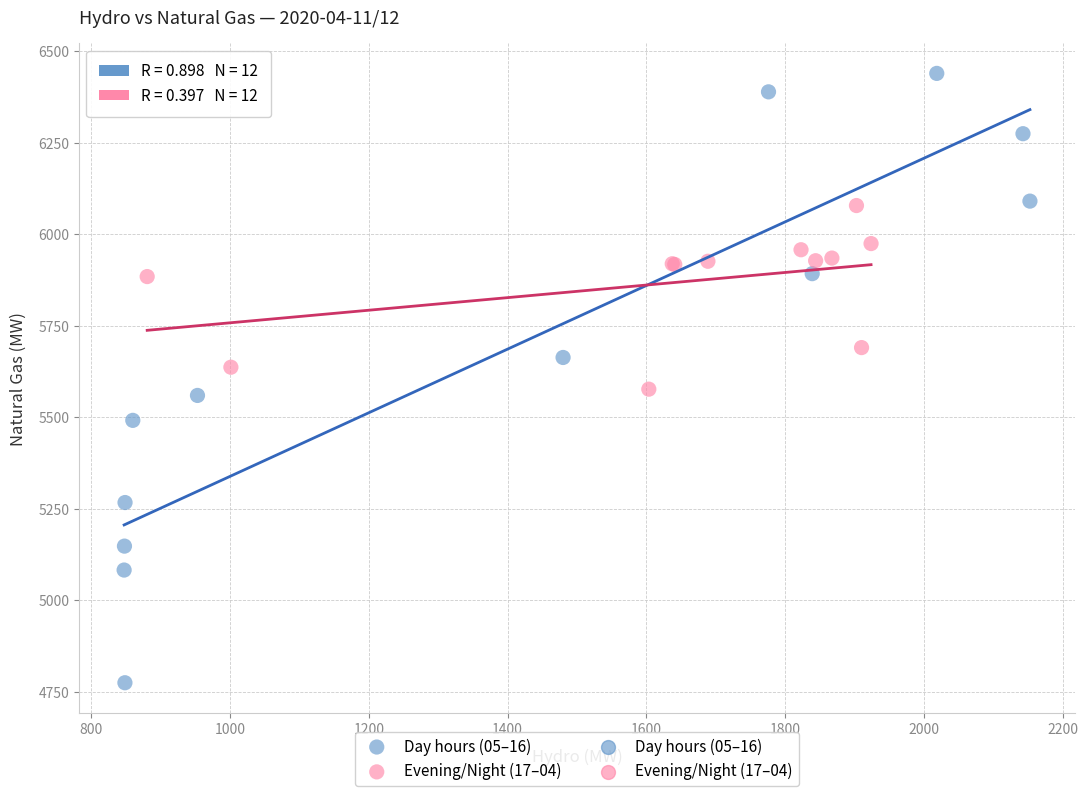

Which series reaches the minimum Y coordinate?

Day hours (05–16)